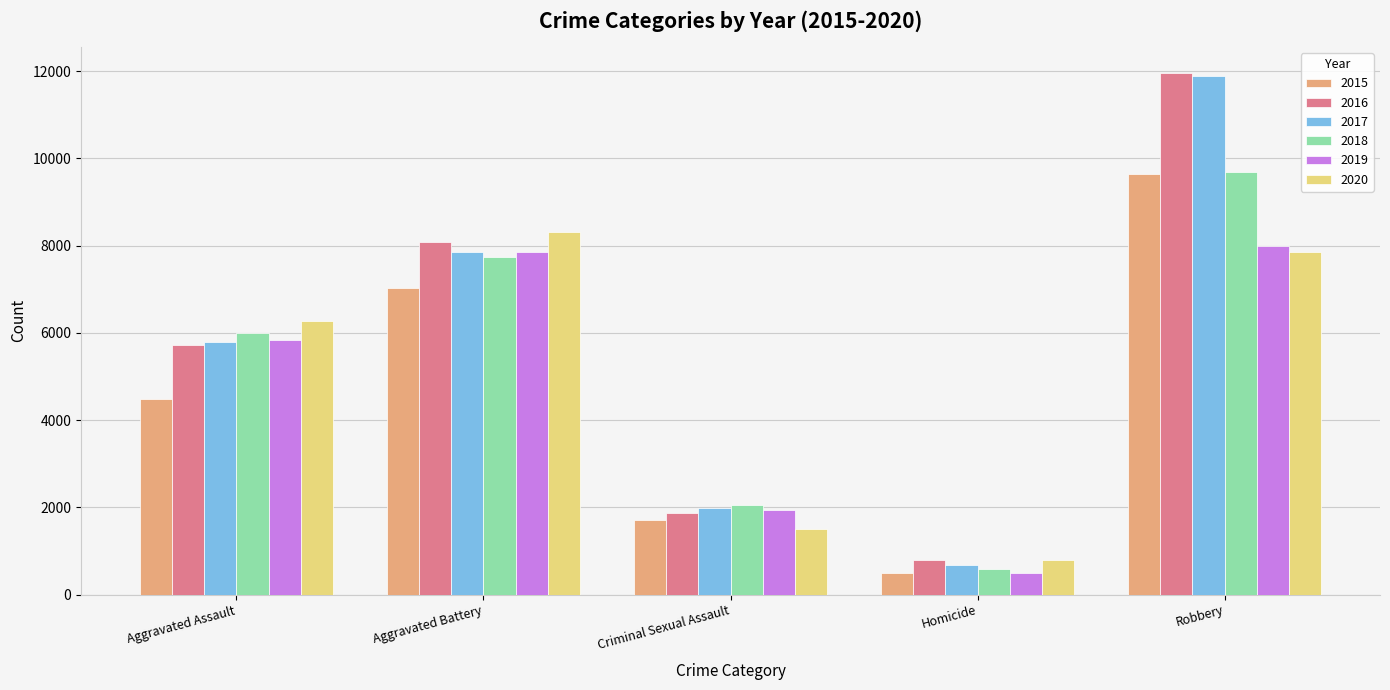

The value of 2015 at Robbery is 13922. True or false?

False